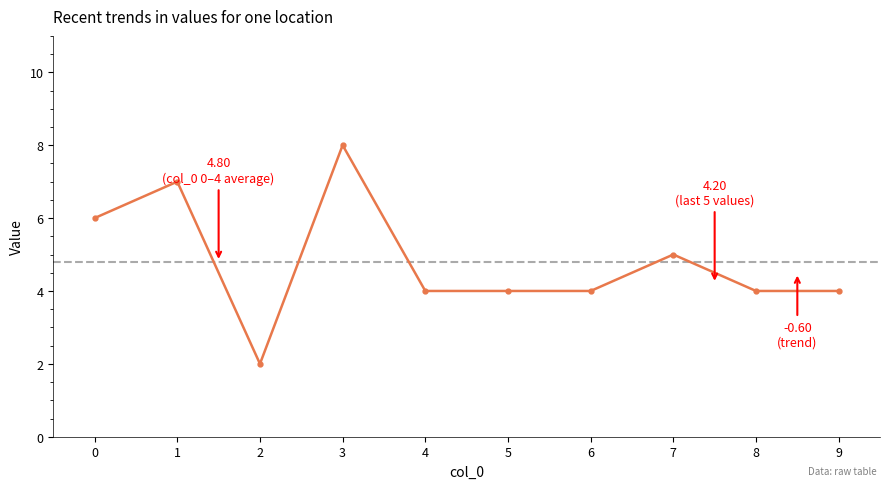

How many lines are shown in the chart?

1